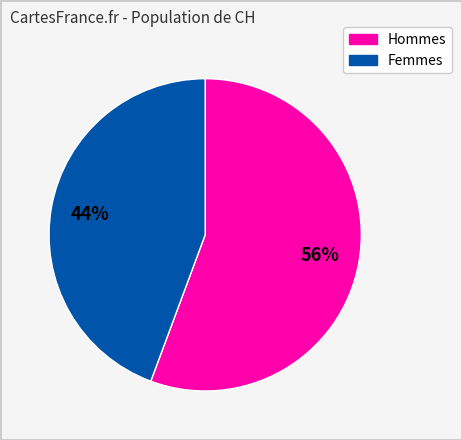

Does any single category account for the majority?

Yes